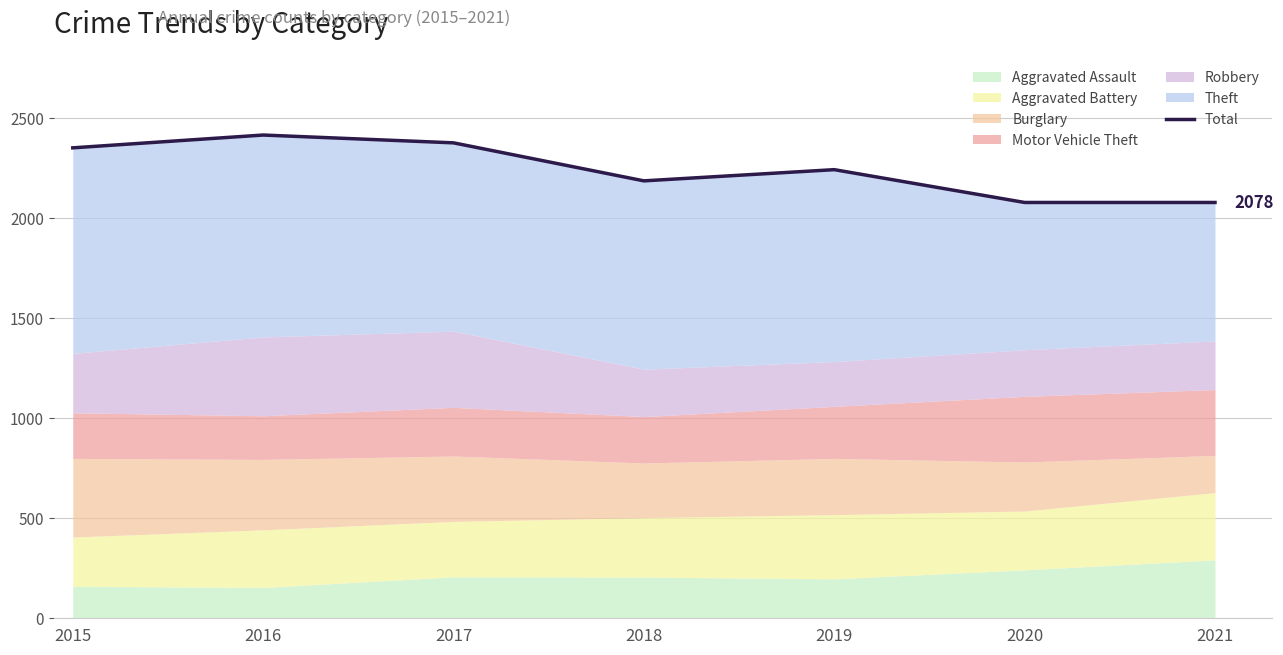

At which category does the data reach its first local valley?

2018